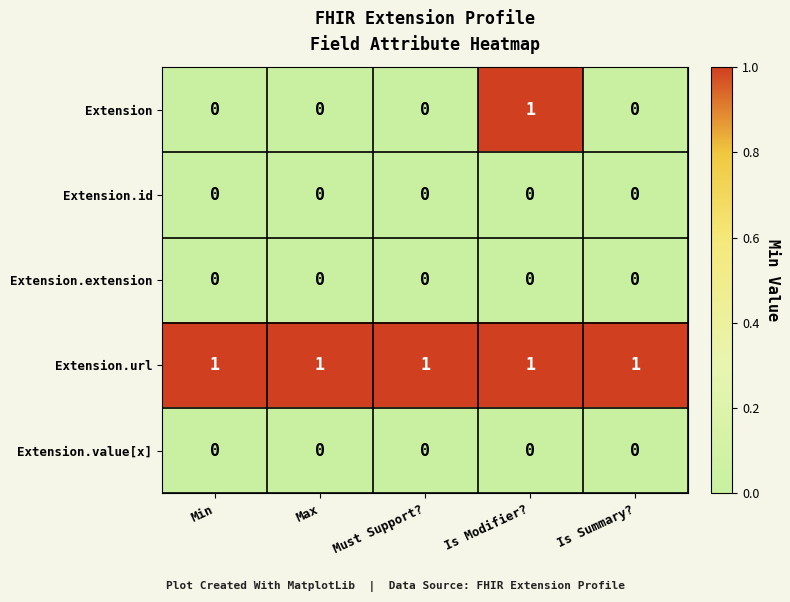

Which series has the largest range (max minus min)?

Extension